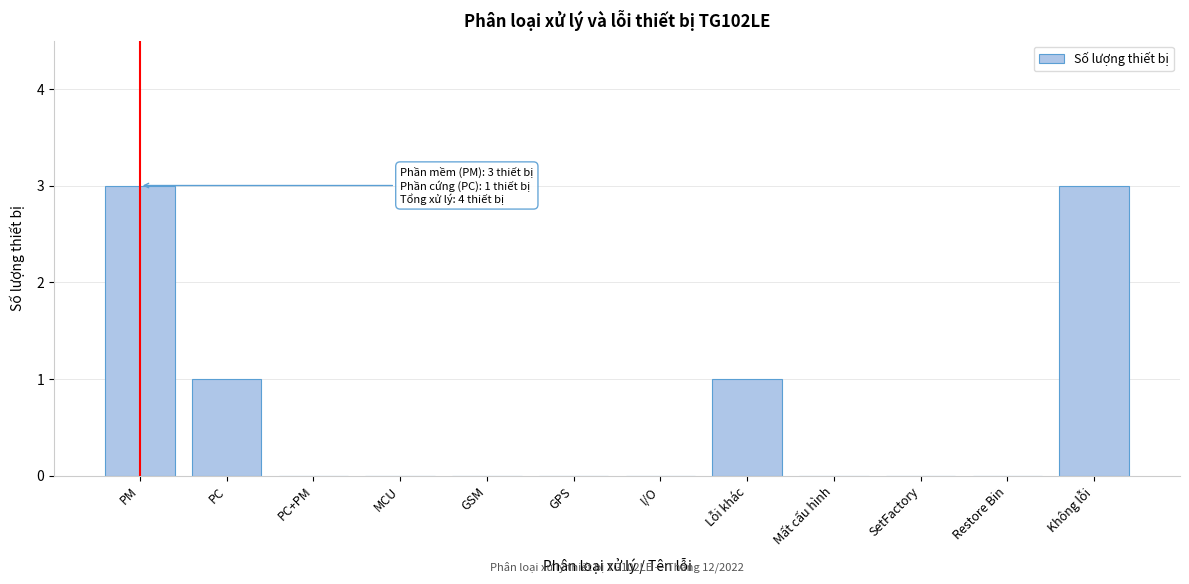

Reading left to right, list all the values displayed in this chart.

PM=3	PC=1	PC+PM=0	MCU=0	GSM=0	GPS=0	I/O=0	Lỗi khác=1	Mất cấu hình=0	SetFactory=0	Restore Bin=0	Không lỗi=3